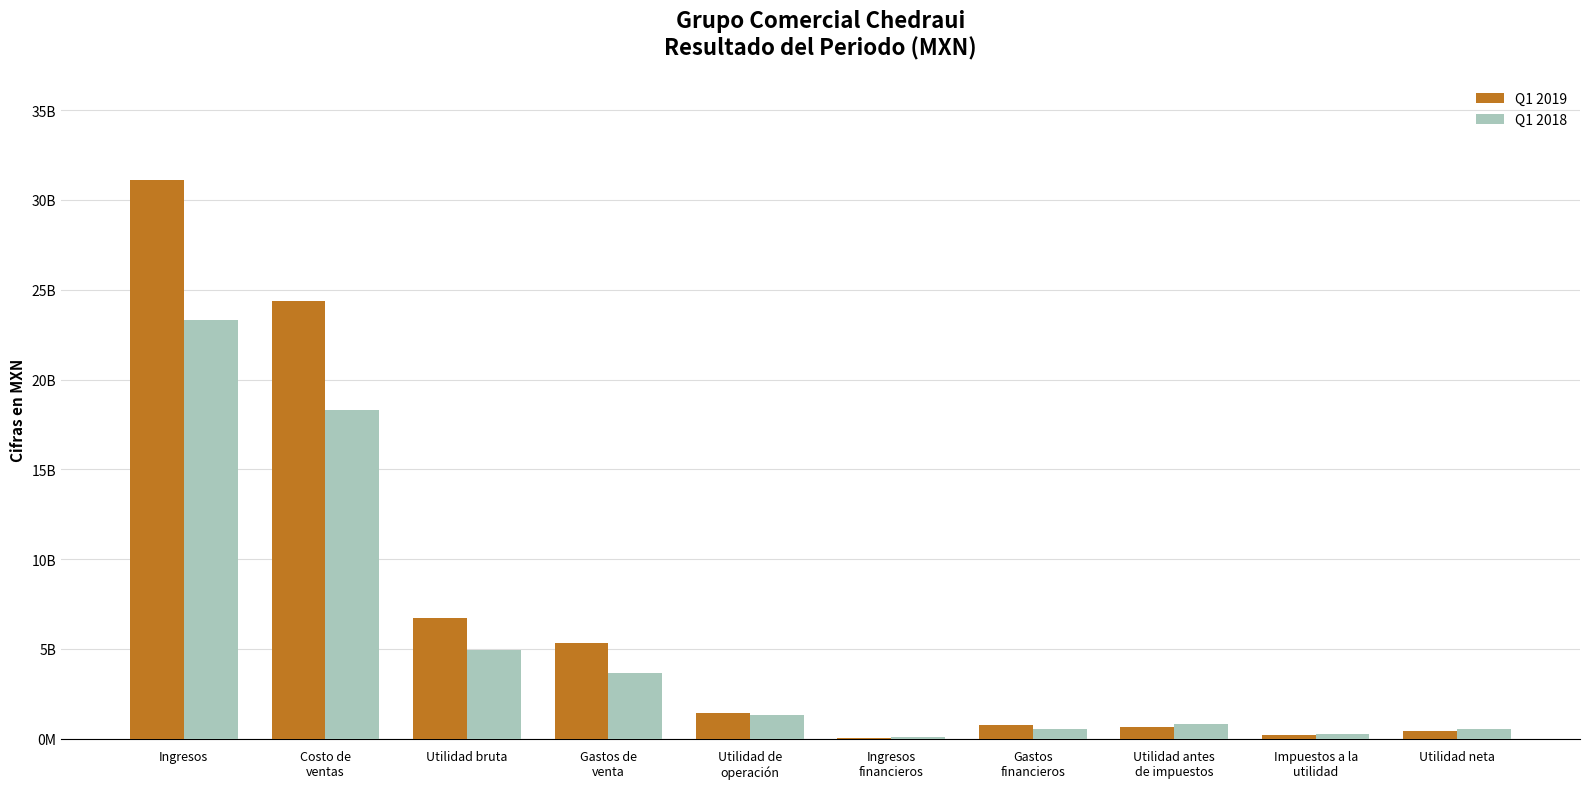

What are all the series names shown in the legend?

Q1 2019, Q1 2018